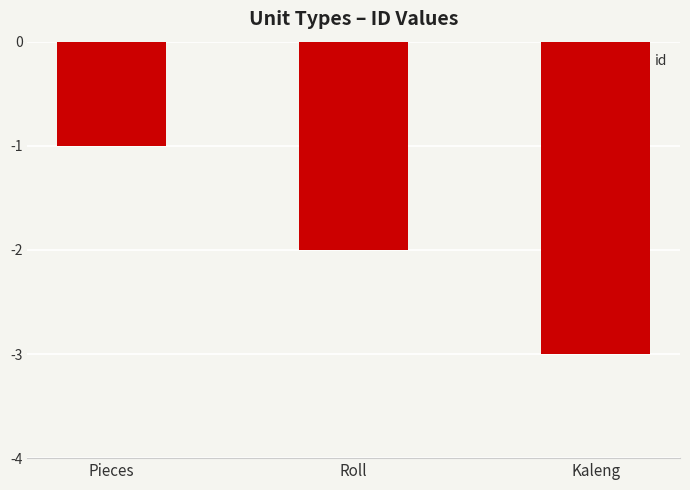

List the labels in order of value, largest first.

Pieces, Roll, Kaleng